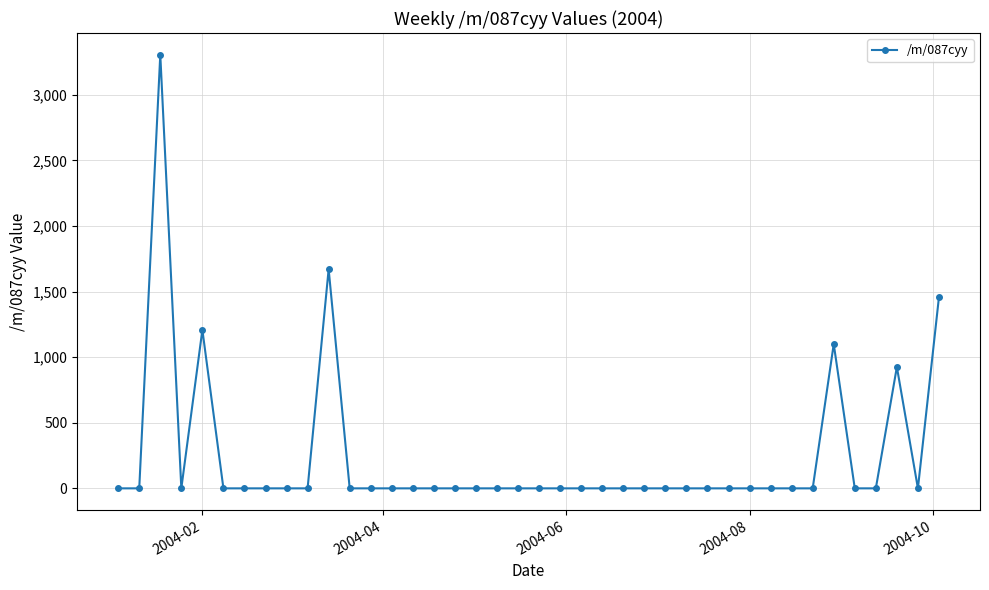

What is the sum of all values?

9668.1